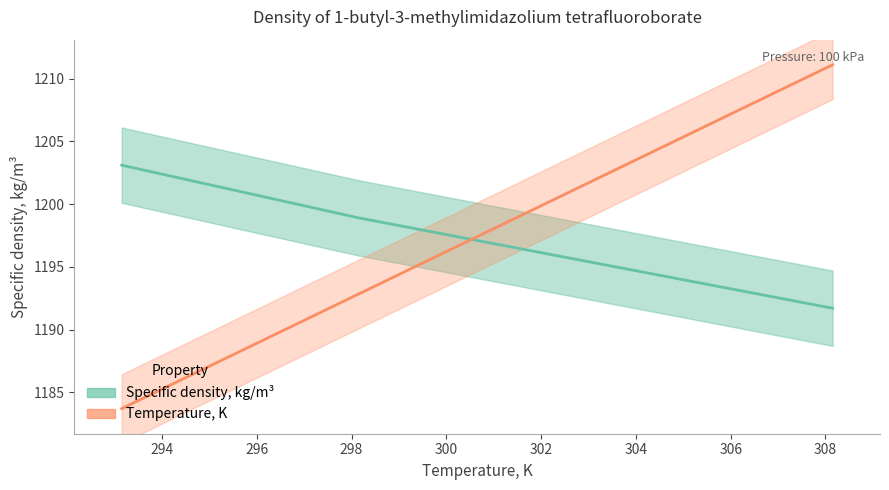

True or false: Temperature, K (mean) and Specific density, kg/m³ (mean) cross at least once.

True